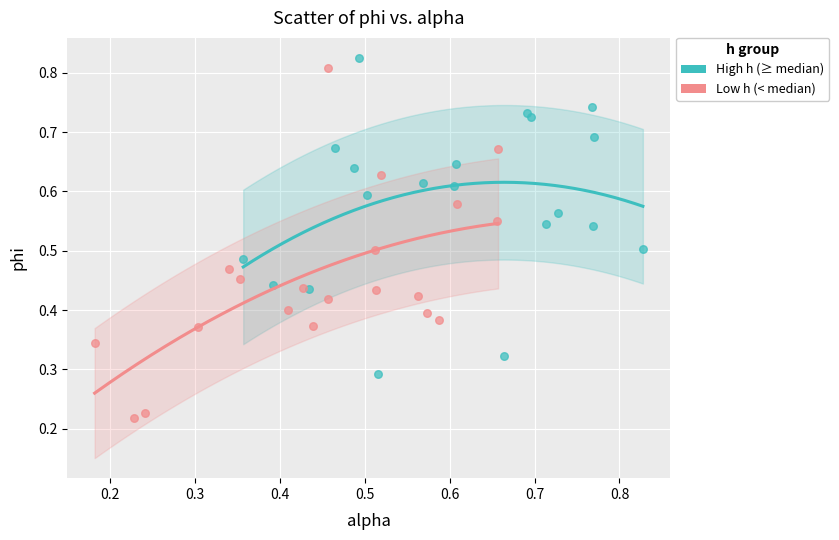

Which series has the widest spread of Y values?

Low h (< median)